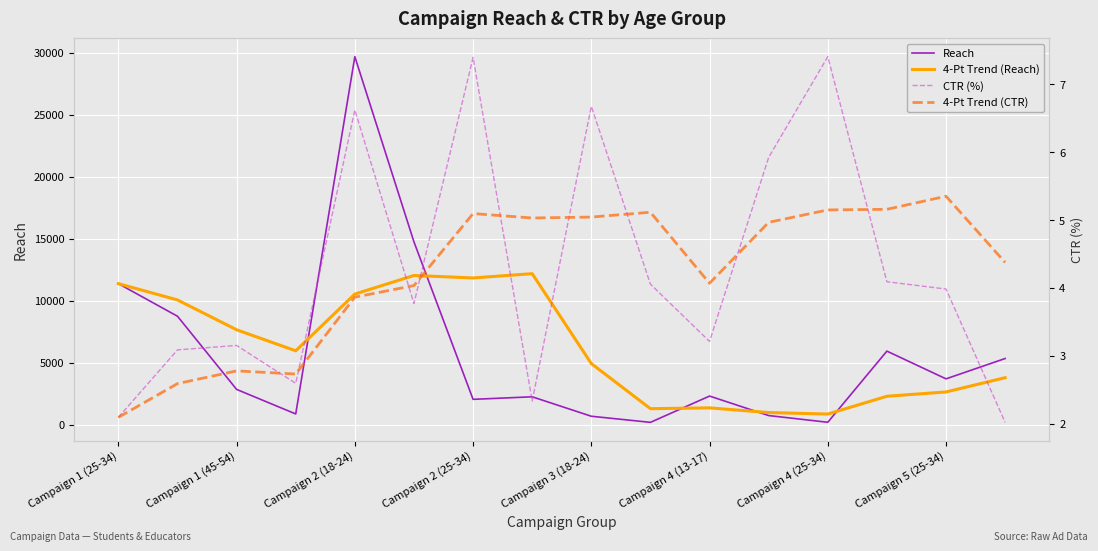

At how many categories does at least one series exceed 7646?

7